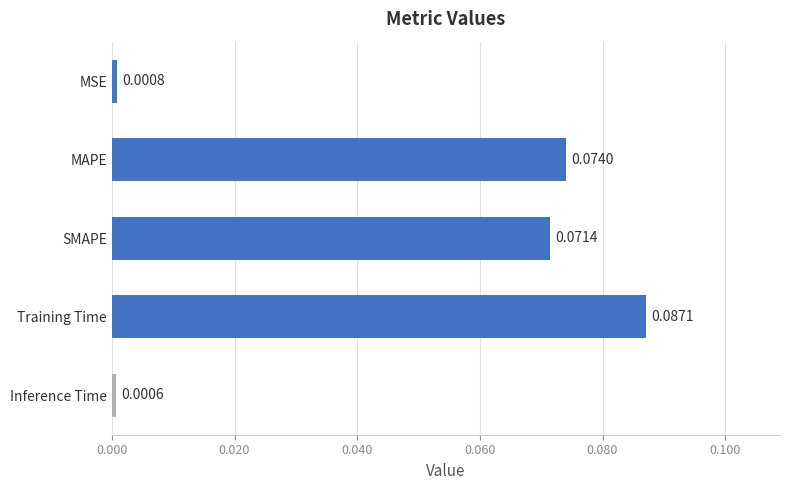

Which category has the highest value across all series?

Training Time